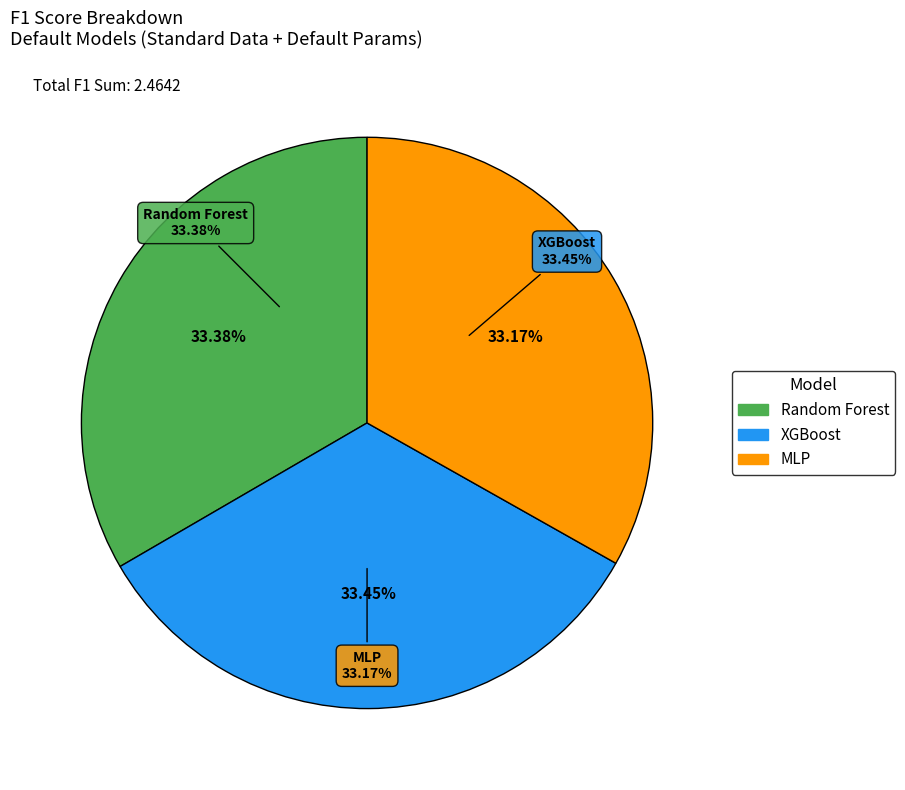

Does XGBoost represent more than half of the total?

No